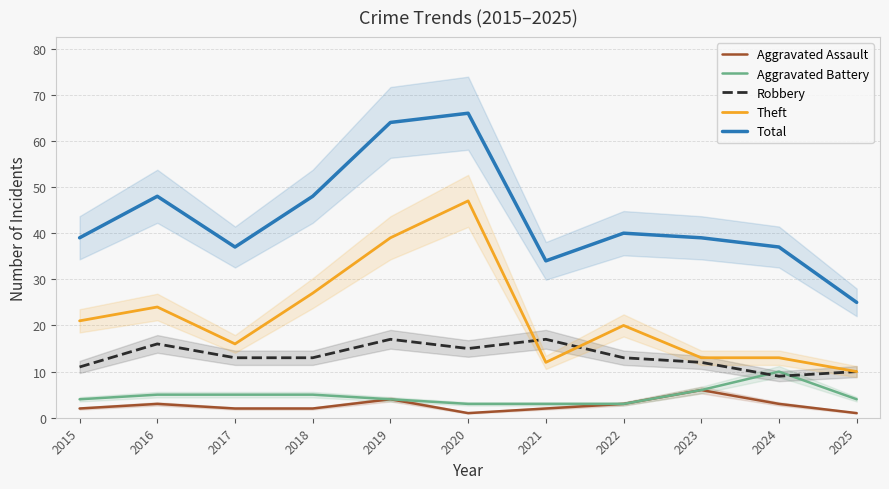

At which category does Theft reach its first local peak?

2016